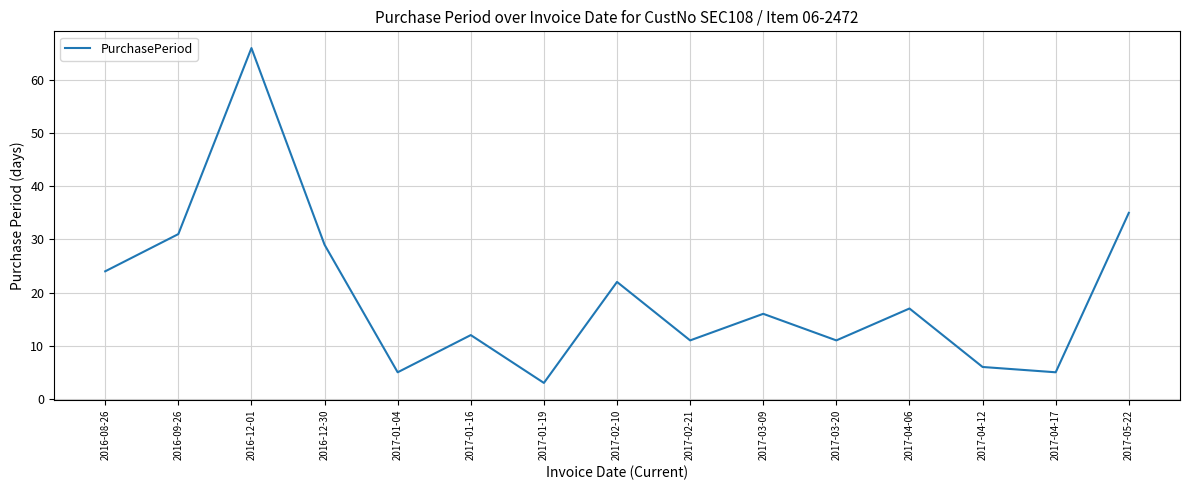

How many categories are shown in the chart?

15